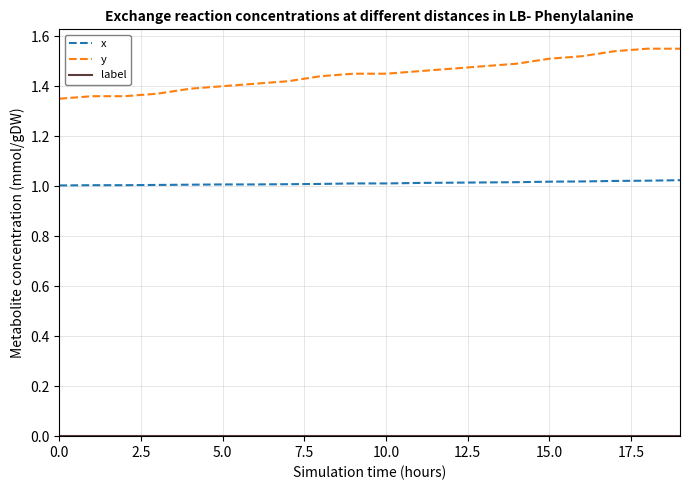

Which series has the widest spread of values?

y